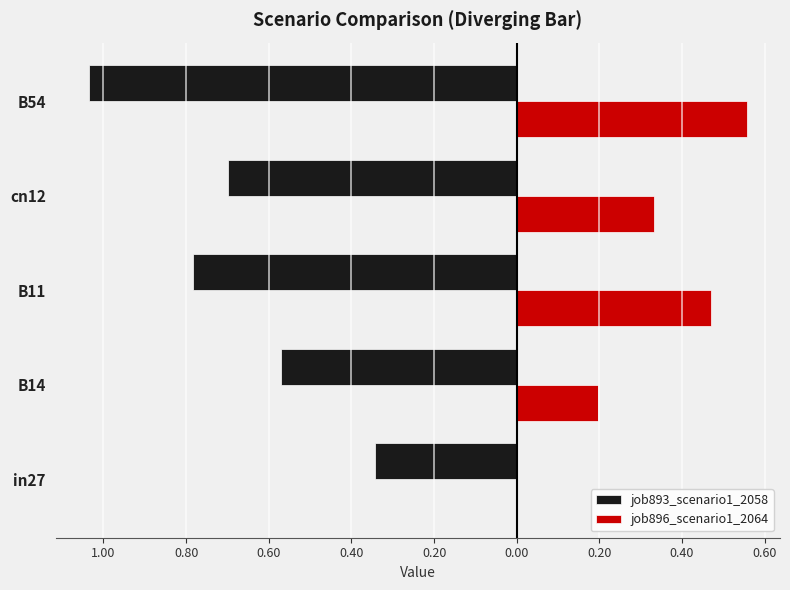

Reading left to right, what are all the values shown in this chart?

job893_scenario1_2058: -0.3	-0.6	-0.8	-0.7	-1.0
job896_scenario1_2064: 0.0	0.2	0.5	0.3	0.6